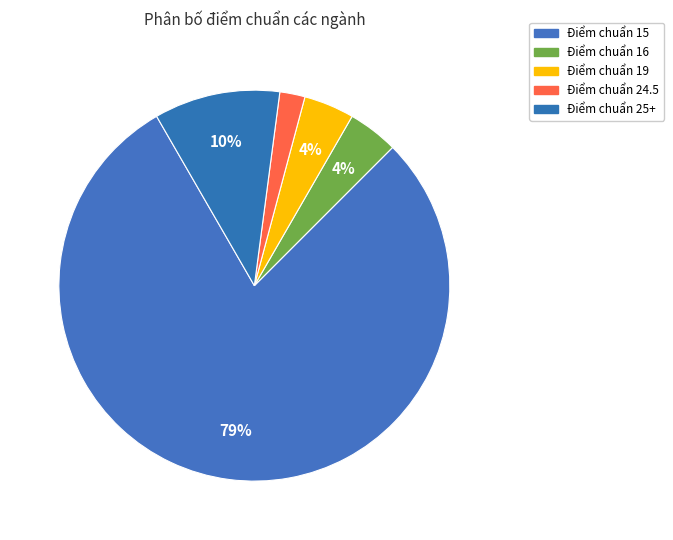

Which slice is the largest?

Điểm chuẩn 15